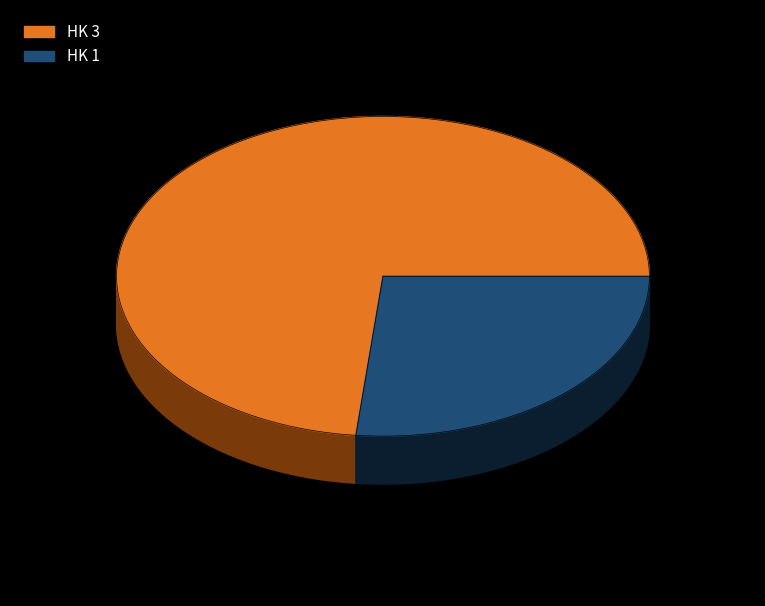

Is it true that HK 1 is 27% of the pie?

True